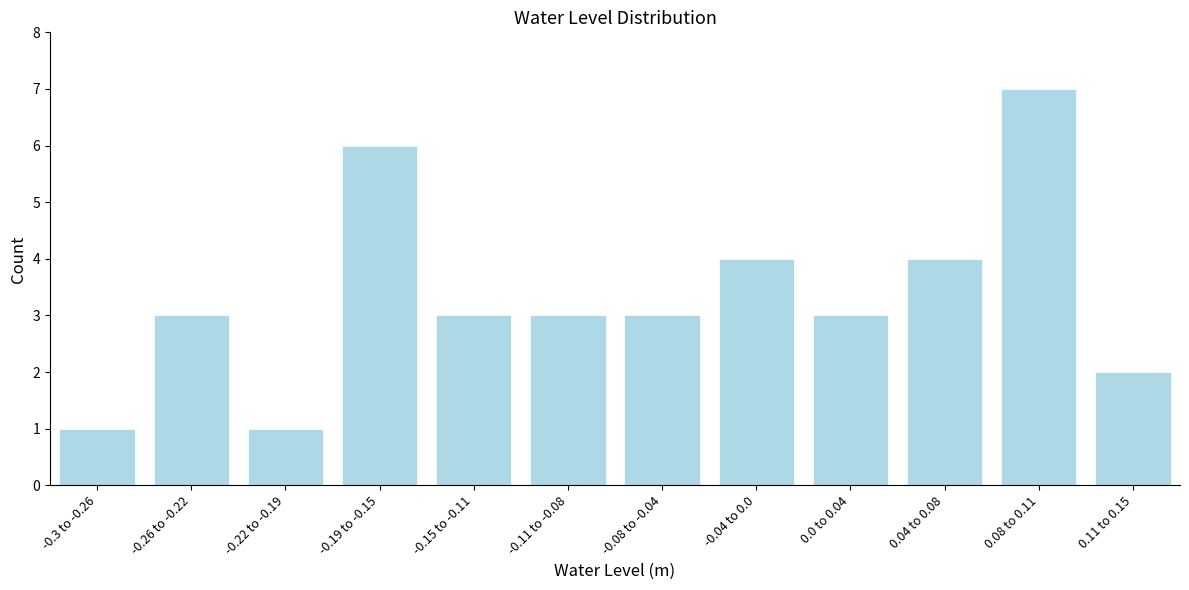

Reading left to right, extract all data points from this chart.

-0.3 to -0.26=1	-0.26 to -0.22=3	-0.22 to -0.19=1	-0.19 to -0.15=6	-0.15 to -0.11=3	-0.11 to -0.08=3	-0.08 to -0.04=3	-0.04 to 0.0=4	0.0 to 0.04=3	0.04 to 0.08=4	0.08 to 0.11=7	0.11 to 0.15=2